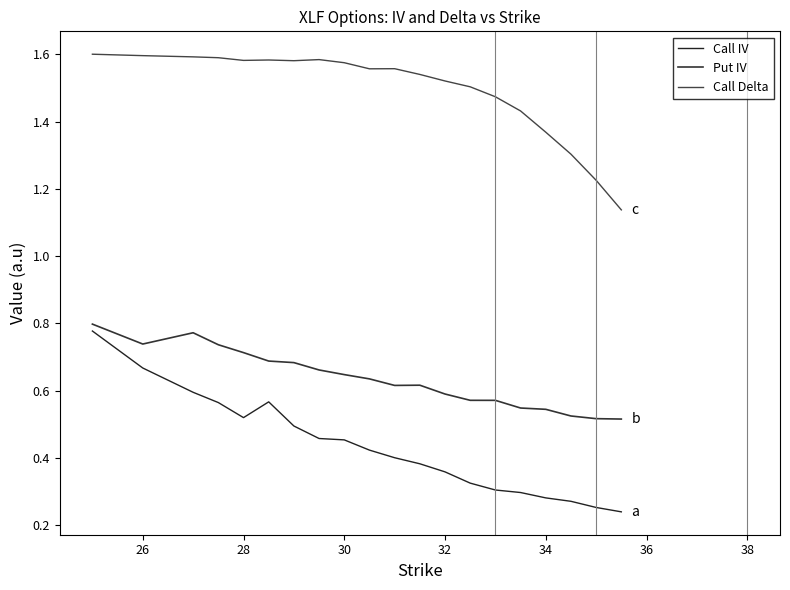

What is the difference between the second highest and minimum values in the Call Delta series?

0.5